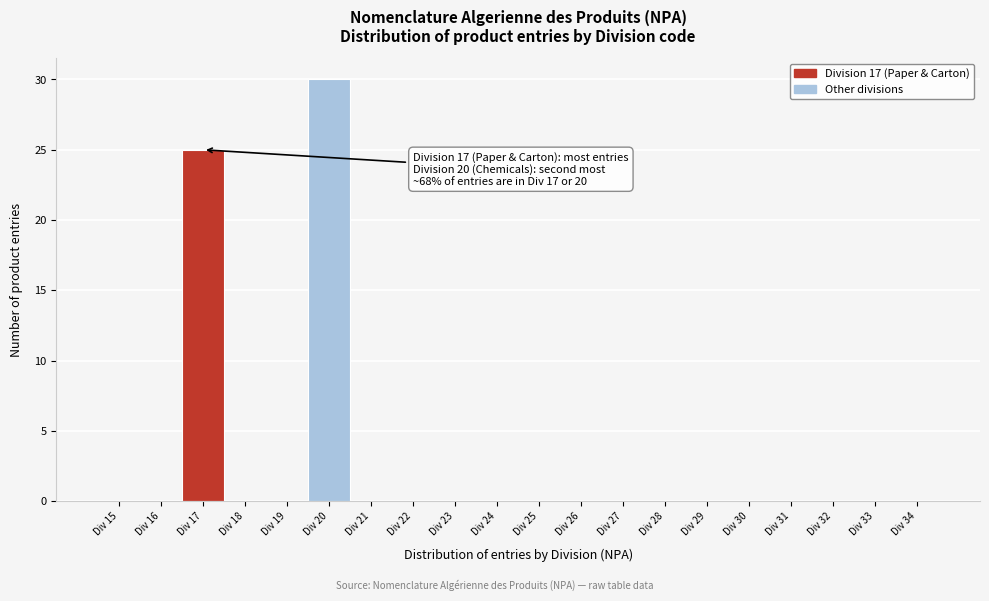

Over which range of the x-axis is the bar tallest?

19.5 to 20.5